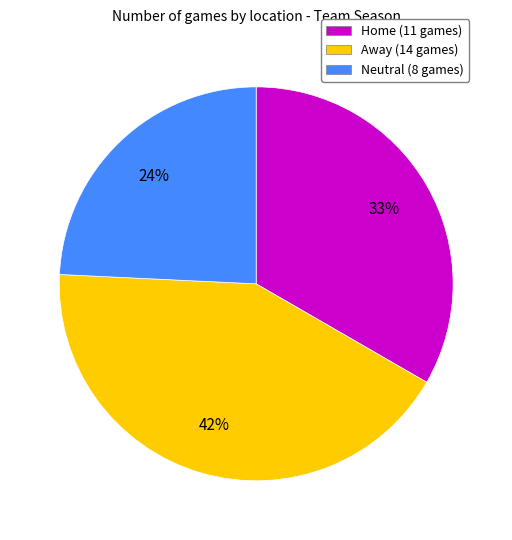

To the nearest percent, what is the difference between the largest and smallest slice percentages?

18%